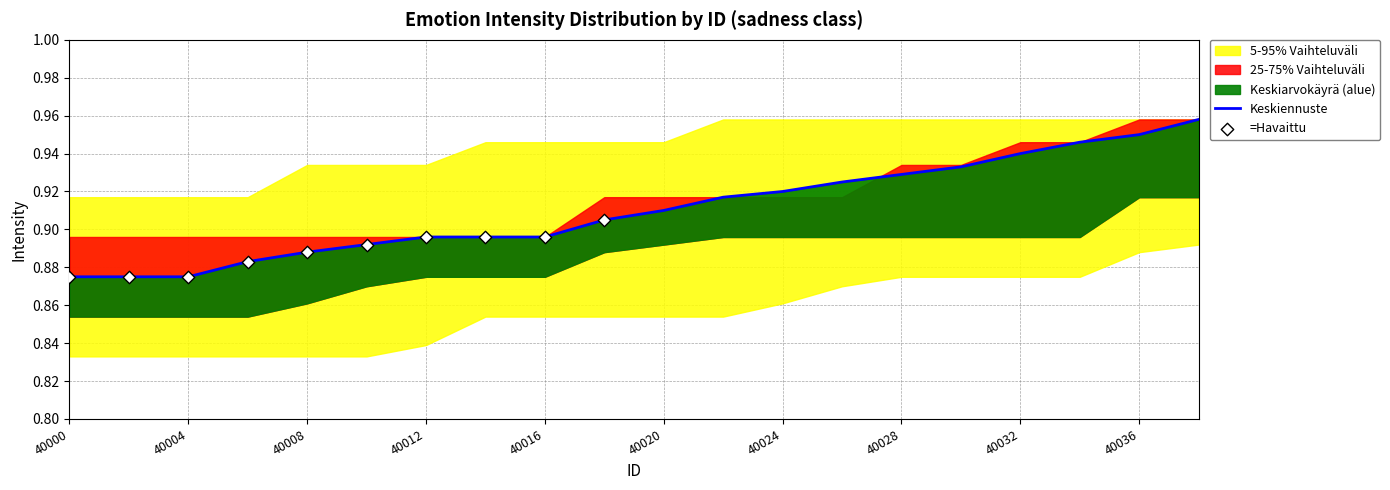

At which category is the sum across all series the highest?

40038